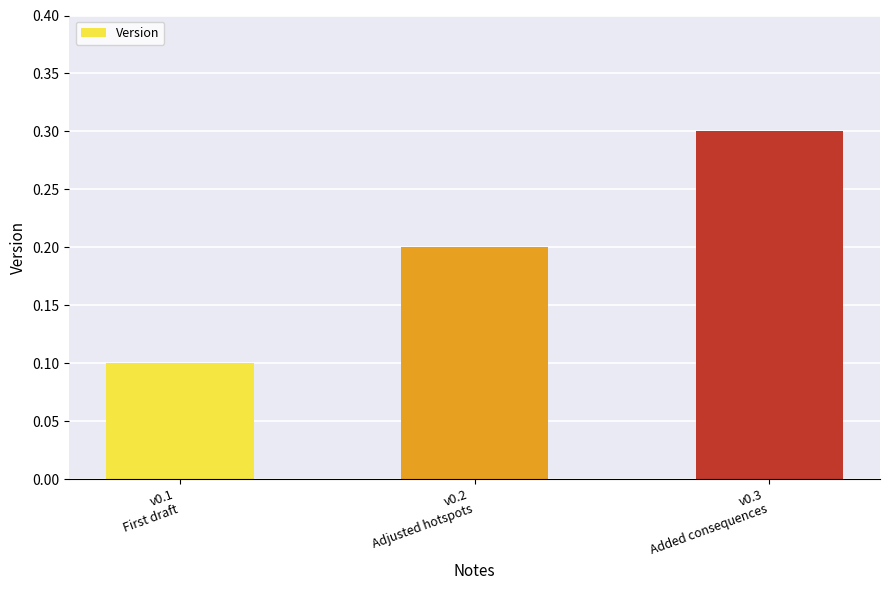

Reading left to right, transcribe all the data shown in this chart.

0.1	0.2	0.3